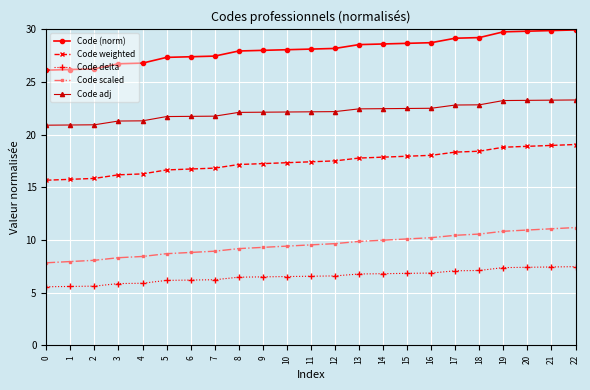

What are all the series names shown in the legend?

Code (norm), Code weighted, Code delta, Code scaled, Code adj